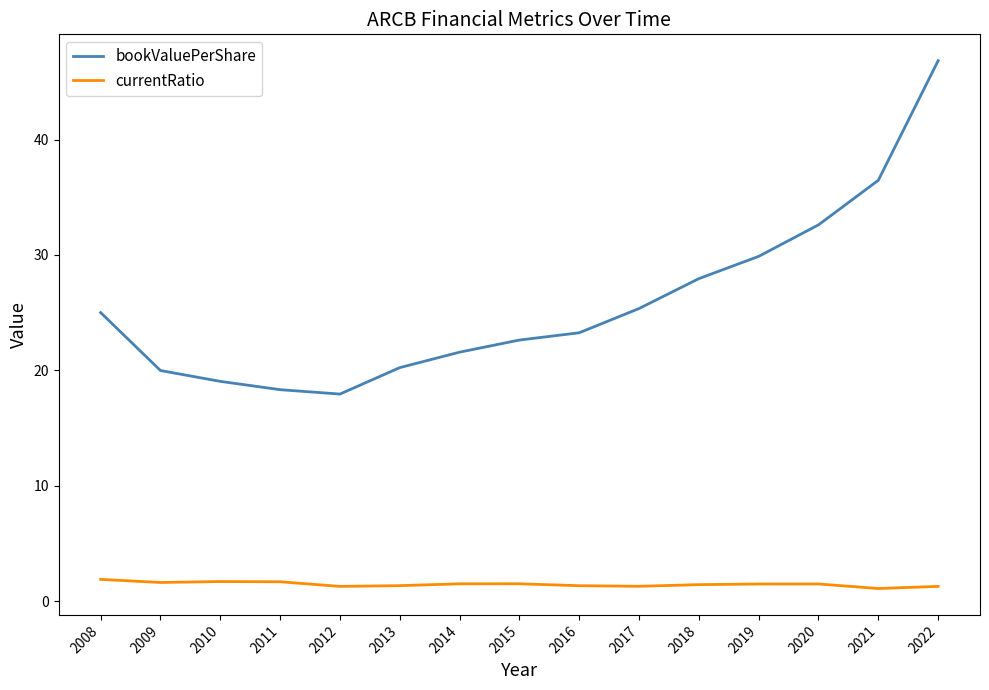

What is the minimum value shown in the chart?

1.1